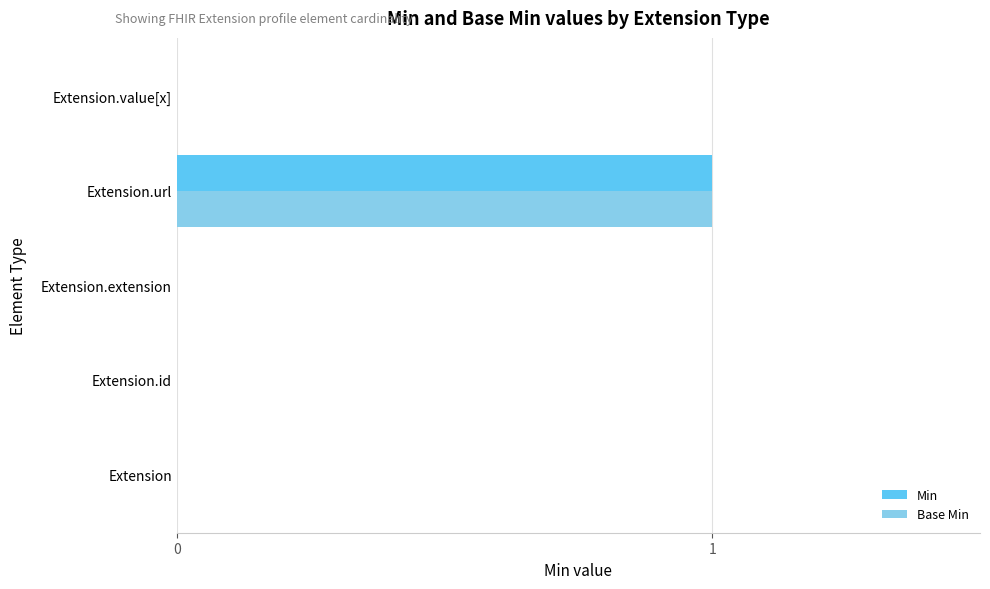

What are all the series names shown in the legend?

Min, Base Min